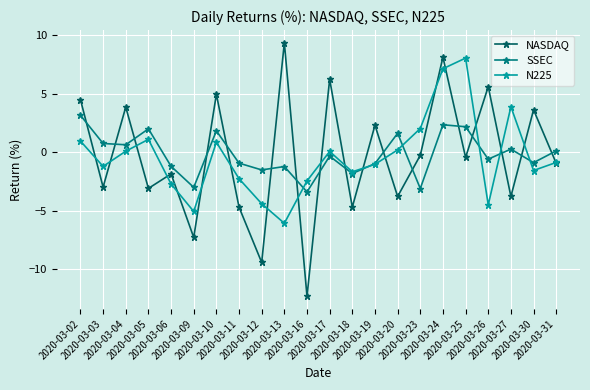

Which series has the widest spread of values?

NASDAQ